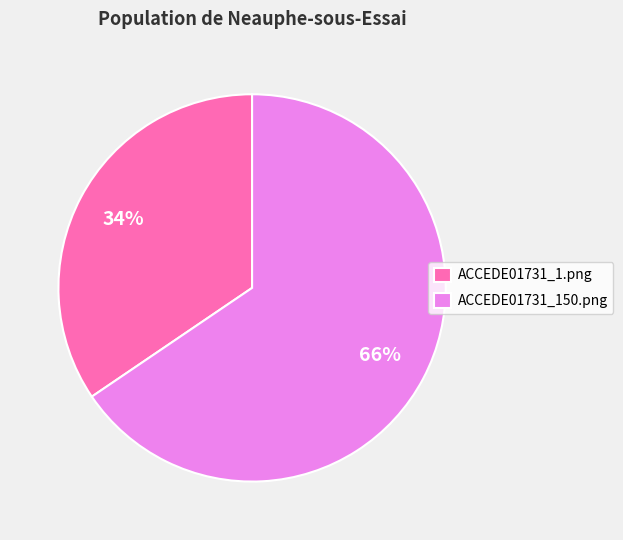

Does any single category account for the majority?

Yes